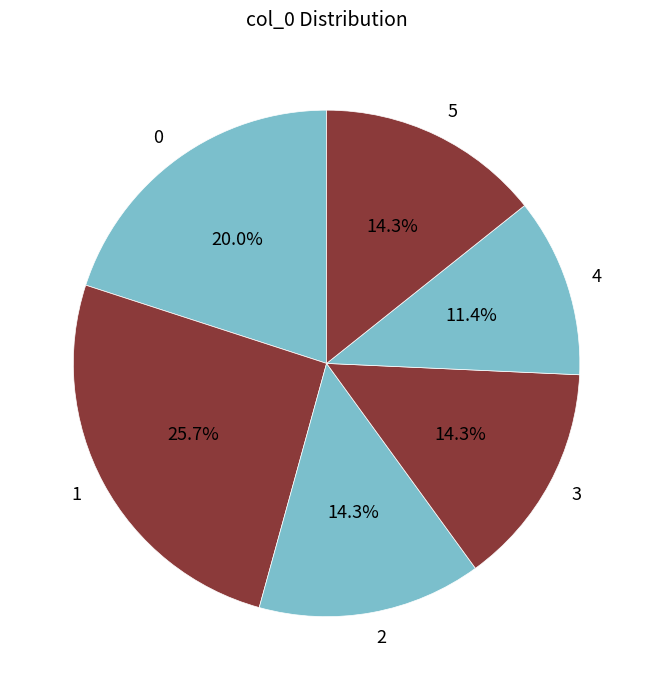

How many segments does this pie chart have?

6